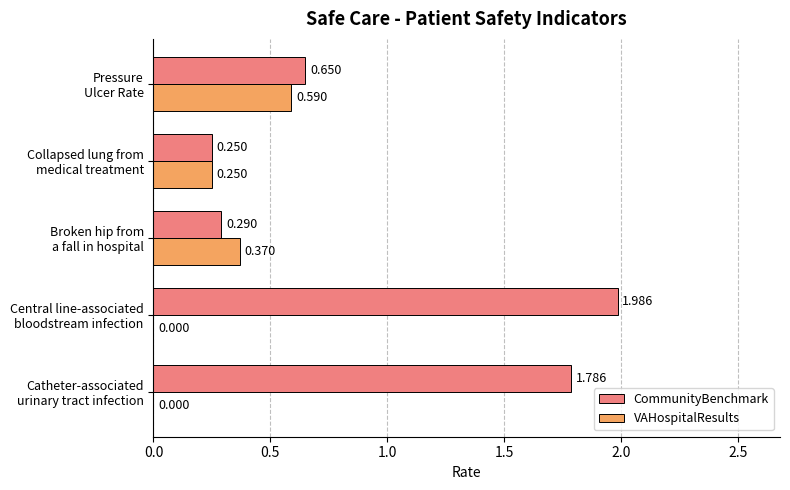

What is the sum of all CommunityBenchmark values?

5.0